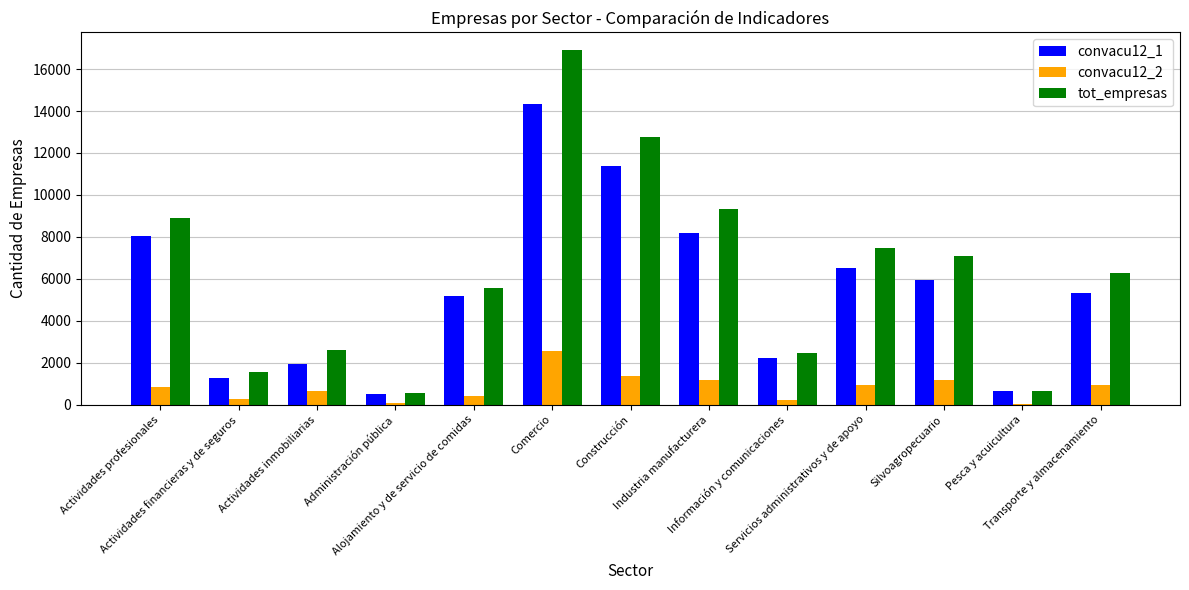

What is the sum of all convacu12_1 values?

71440.3